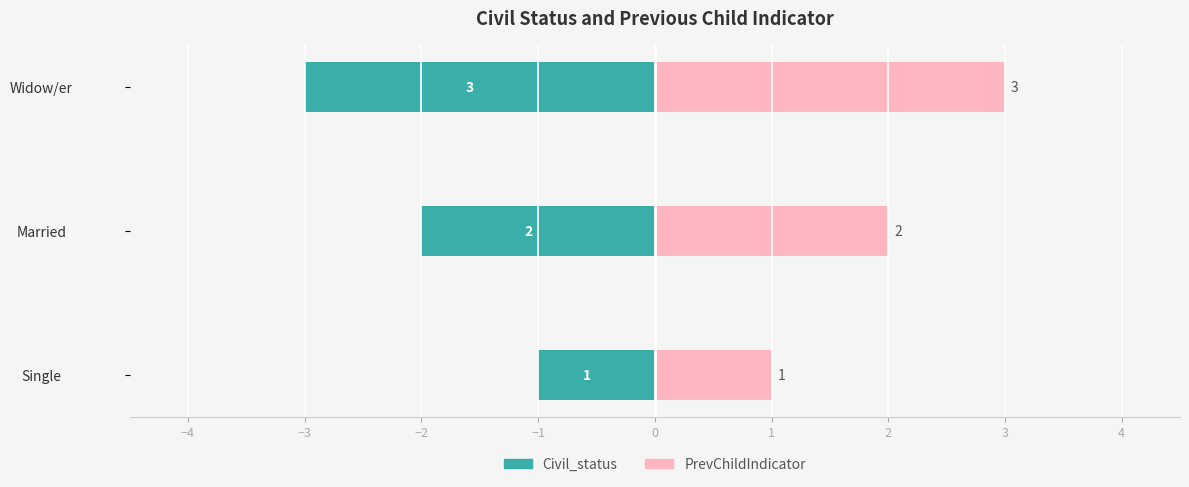

What is the sum of the Civil_status values at Widow/er and Married?

-5